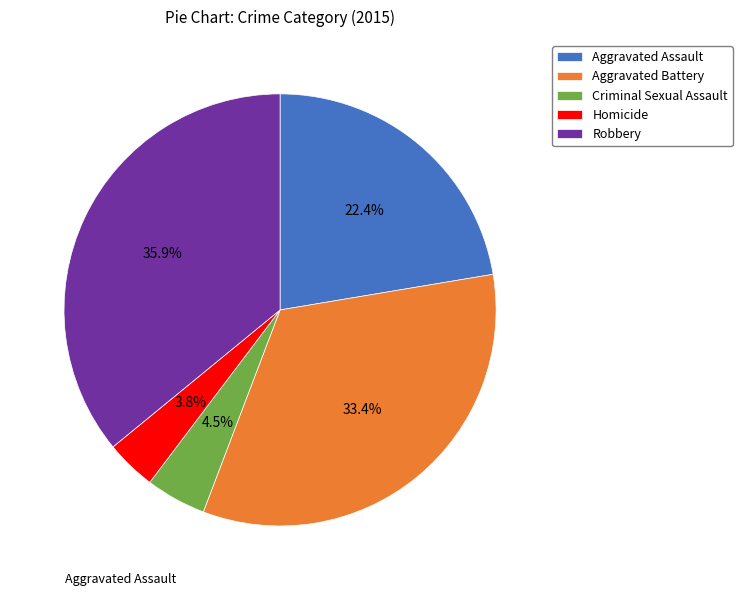

Does Aggravated Battery account for over 50% of the chart?

No